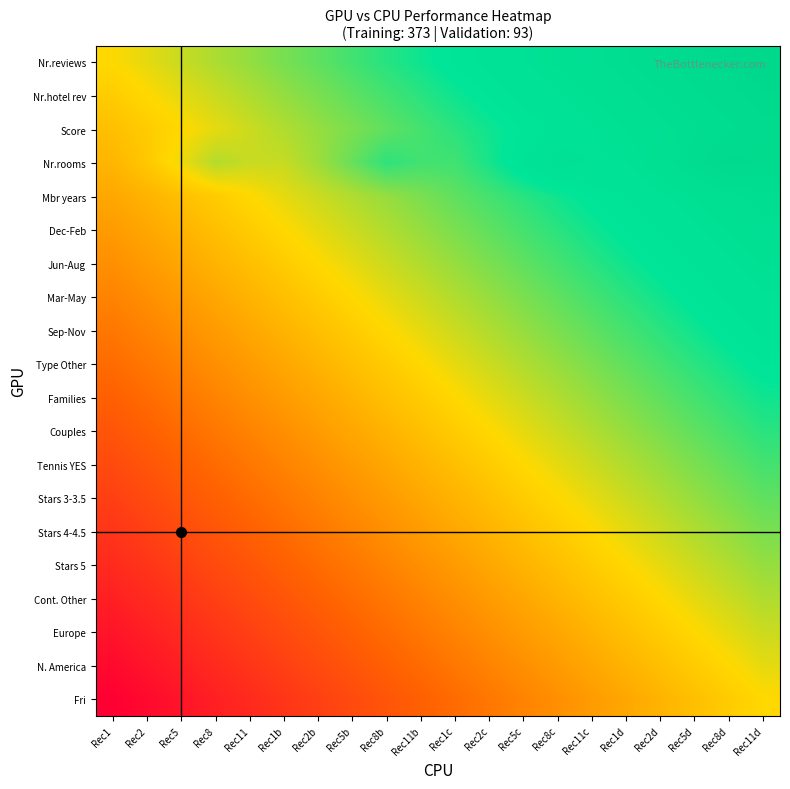

What is the total value across all series at Rec11c?

12.4